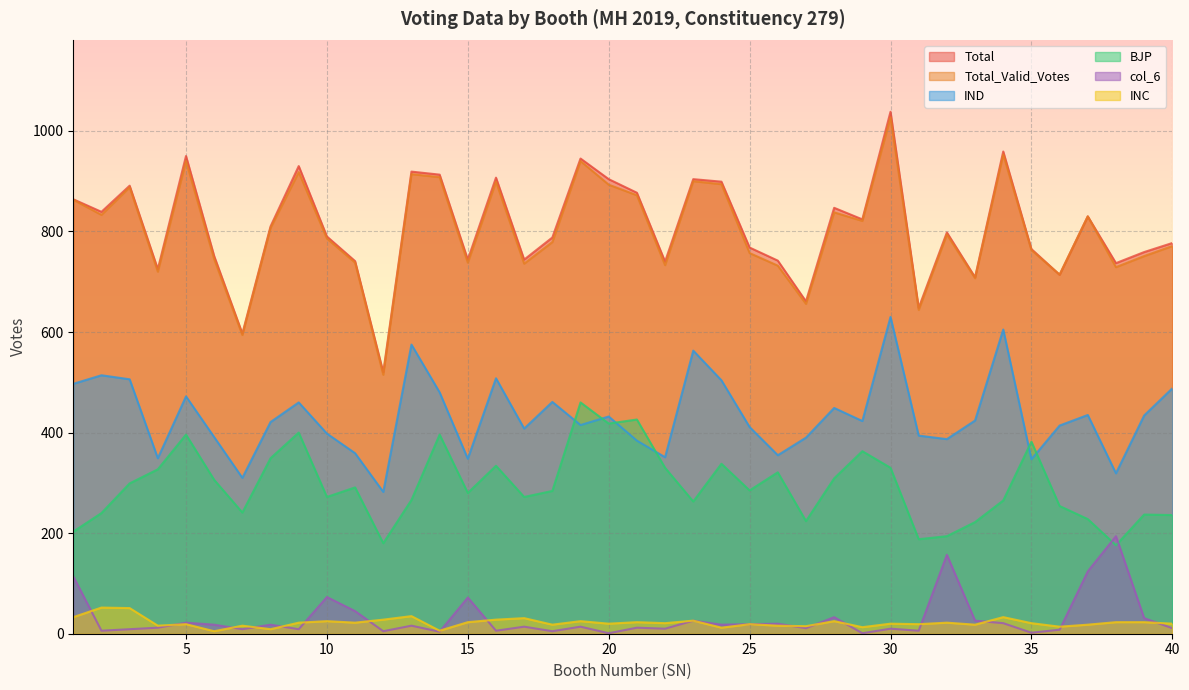

What are all the series names shown in the legend?

Total, Total_Valid_Votes, IND, BJP, col_6, INC